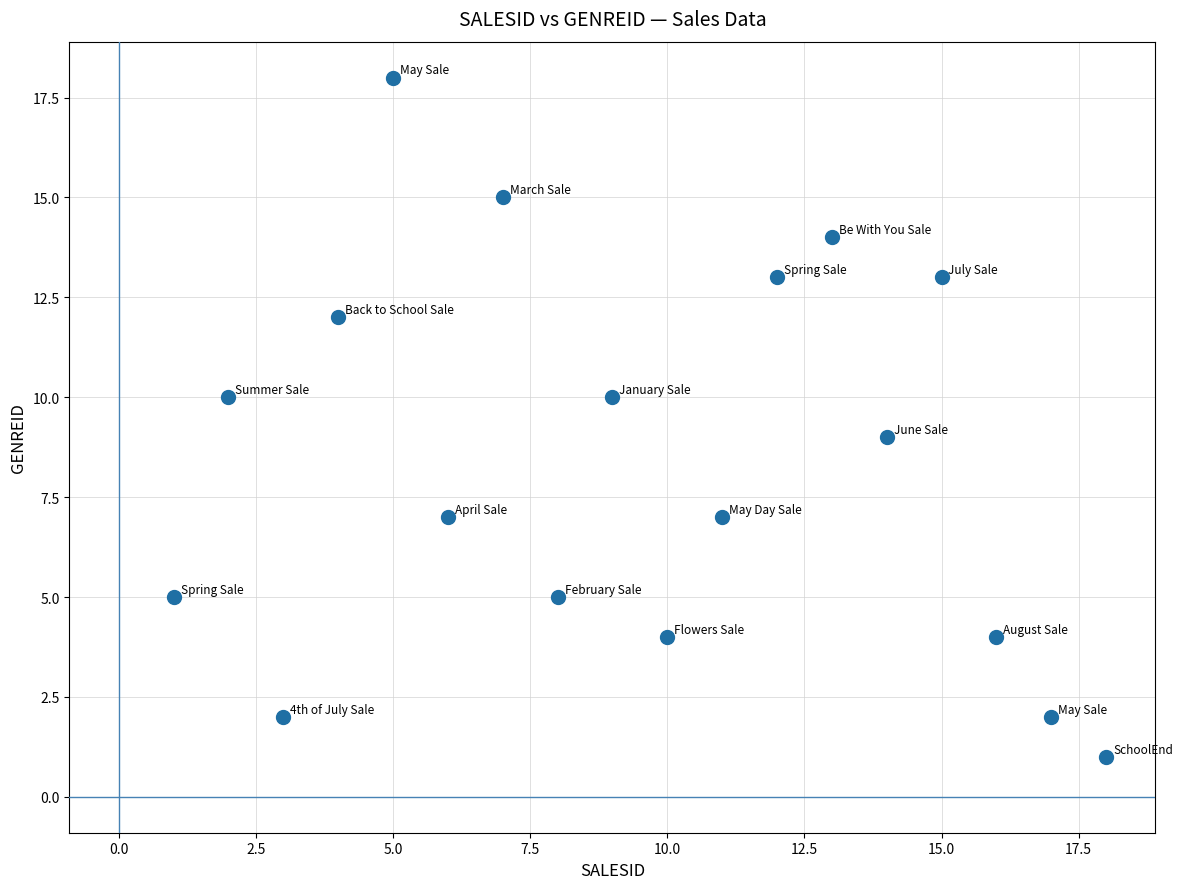

What is the range of X values (max minus min)?

17